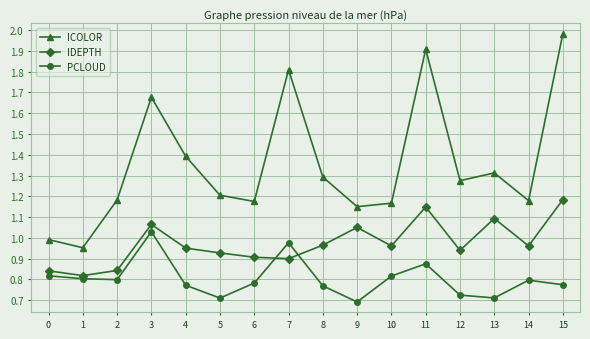

True or false: ICOLOR and PCLOUD cross at least once.

False